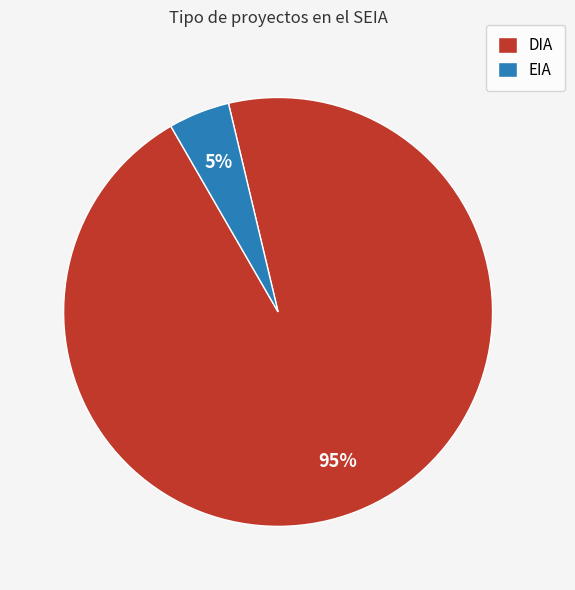

How many slices are in this pie chart?

2